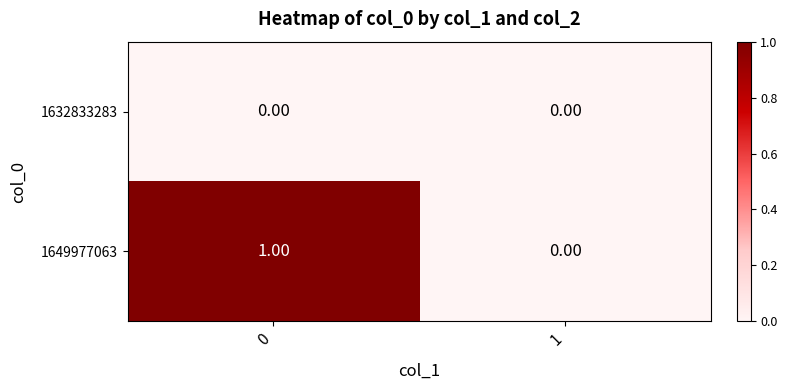

Which series has the widest spread of values?

1649977063